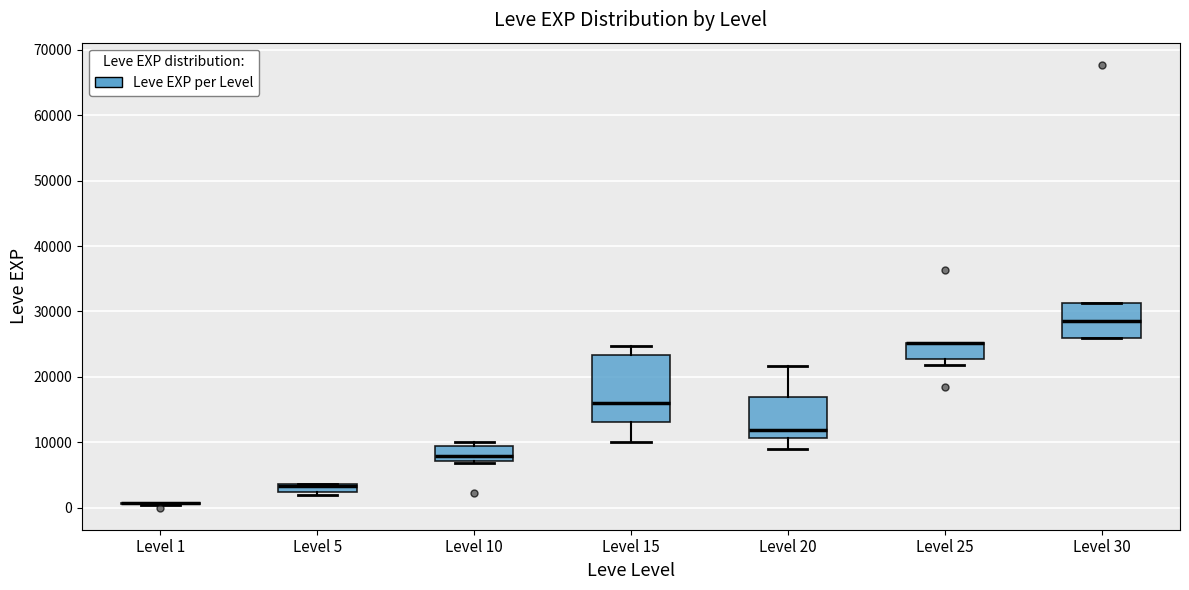

Where is the lower edge of the box for Level 5 on the y-axis? The values are not printed on the chart, so give them approximately, as read against the axis.

2000